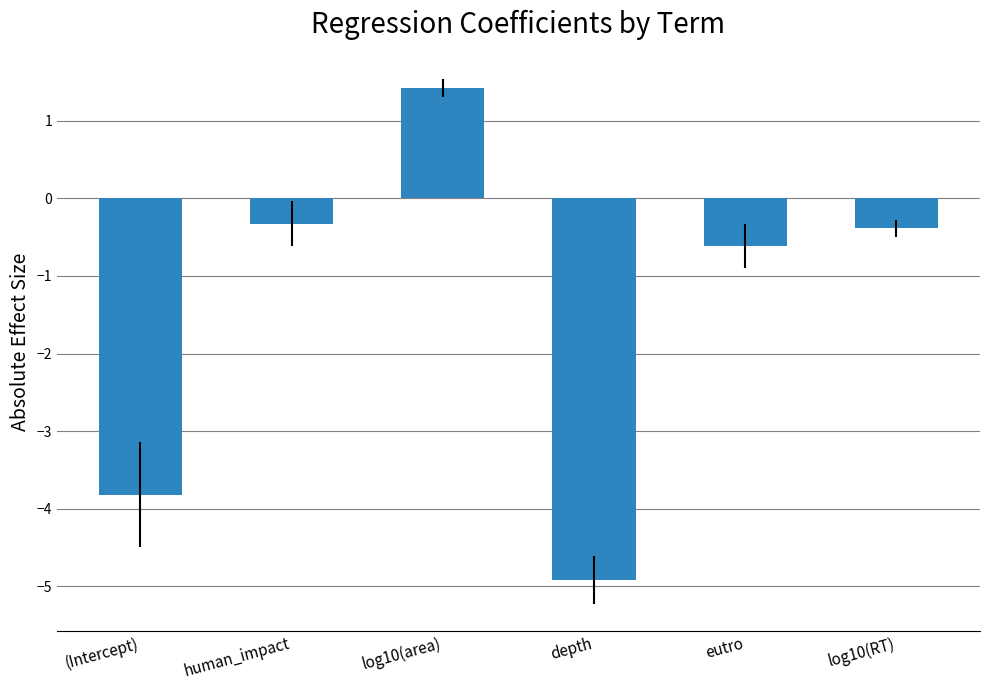

How many values are above zero?

1